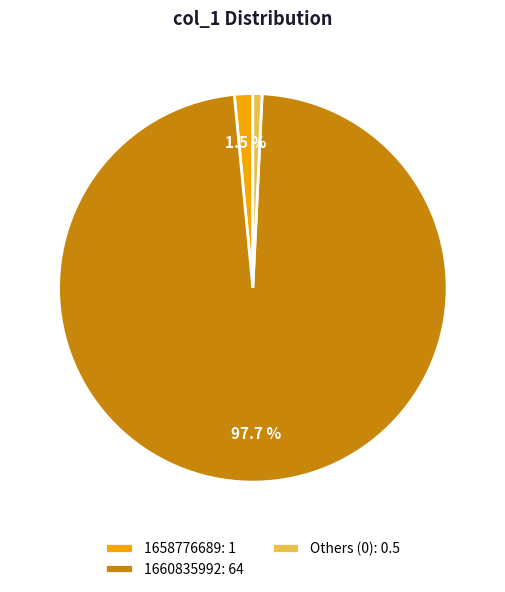

Which category has the smallest portion of the pie?

Others (0): 0.5